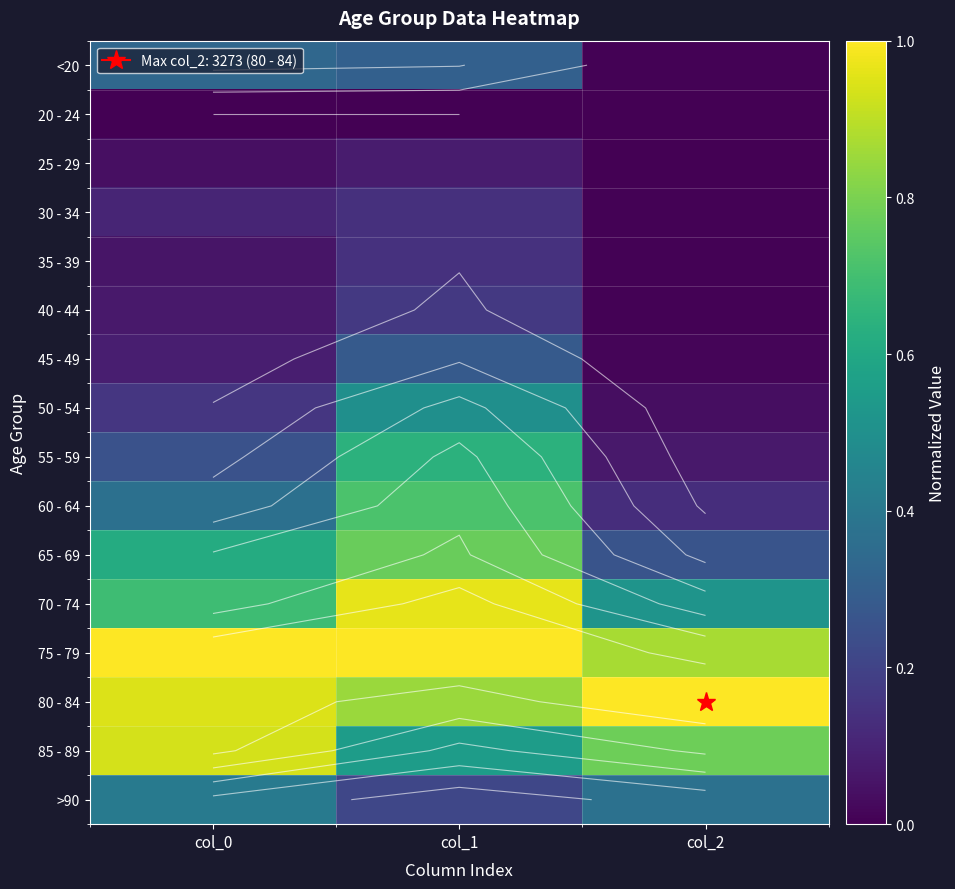

Count the 25 - 29 values in the range 0 to 1.

3